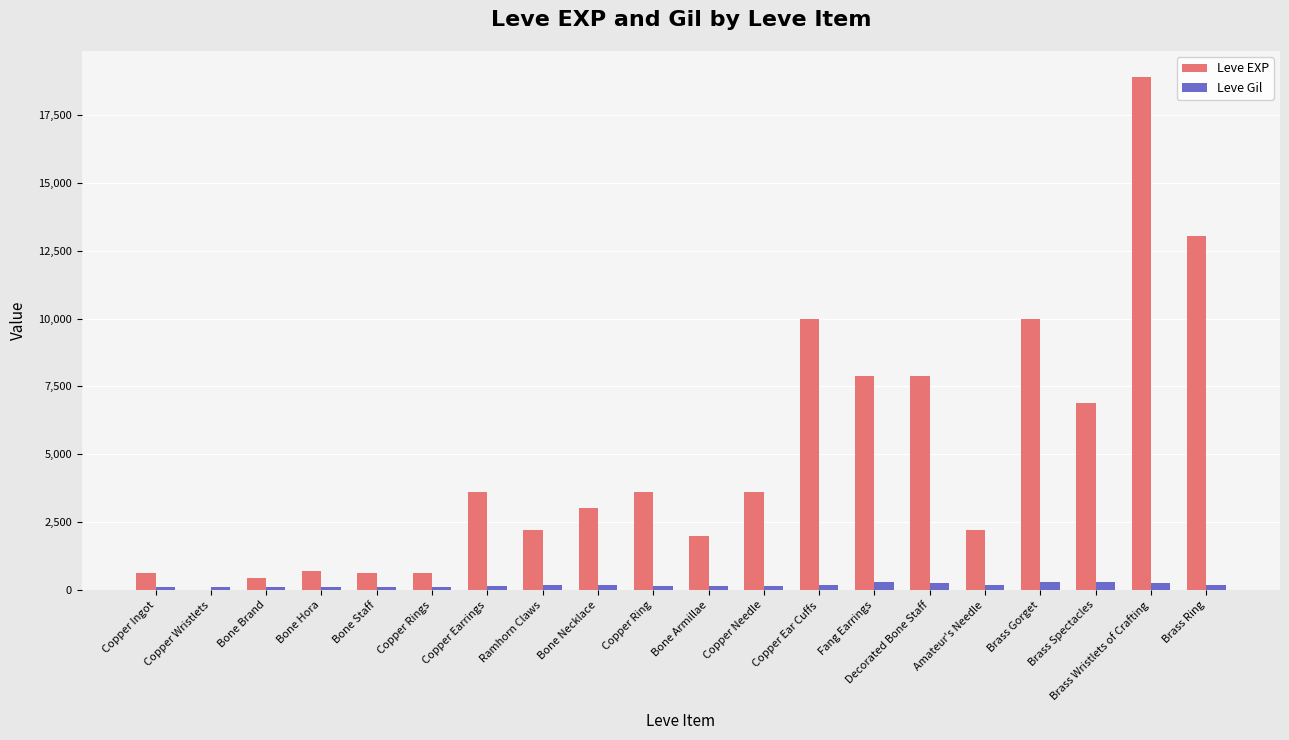

At which category is the sum across all series the highest?

Brass Wristlets of Crafting